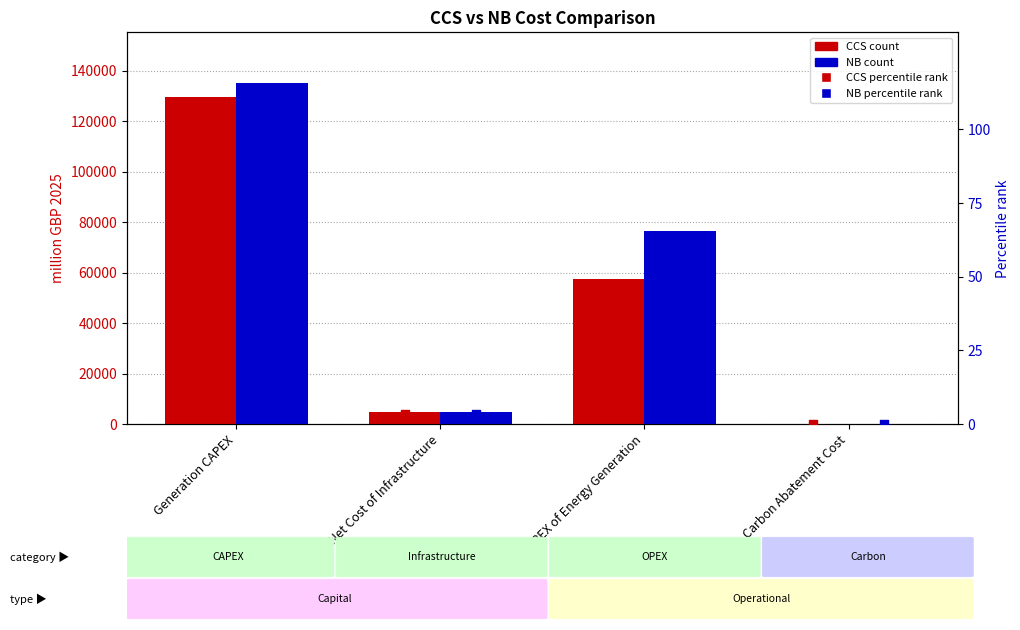

Which series has the widest spread of Y values?

NB